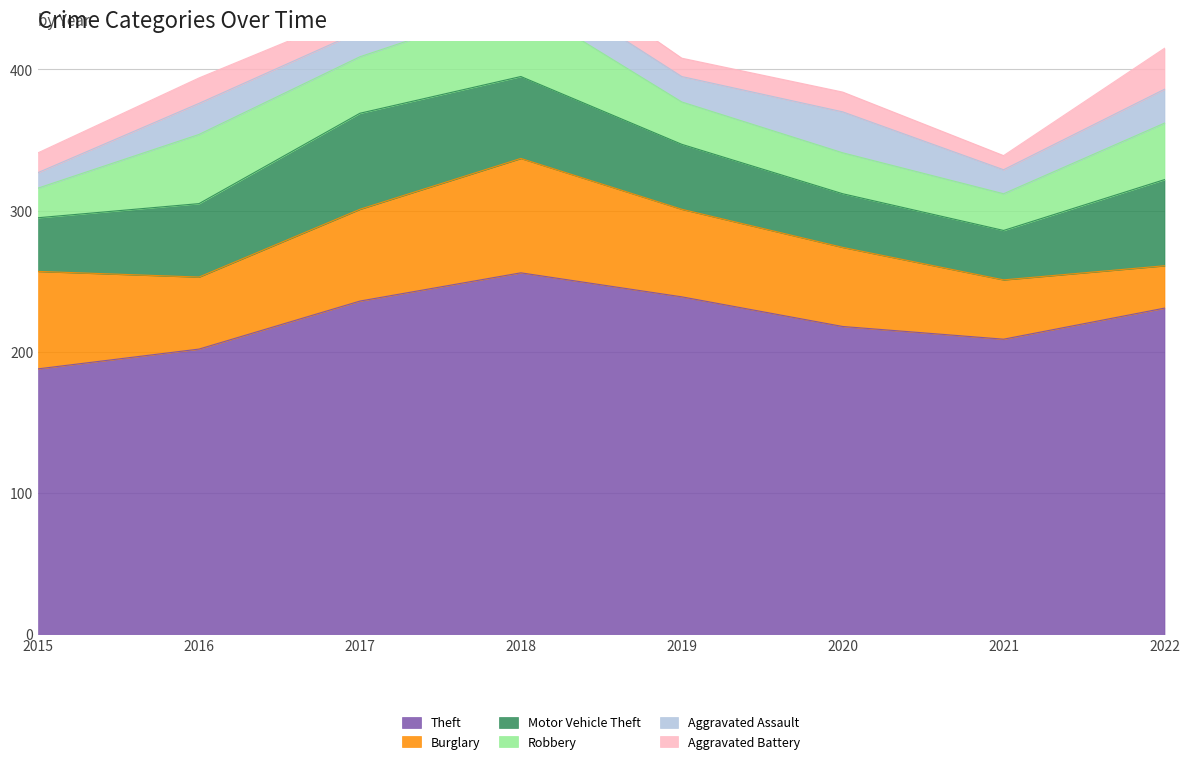

The Robbery series shows 30 at 2019. True or false?

True